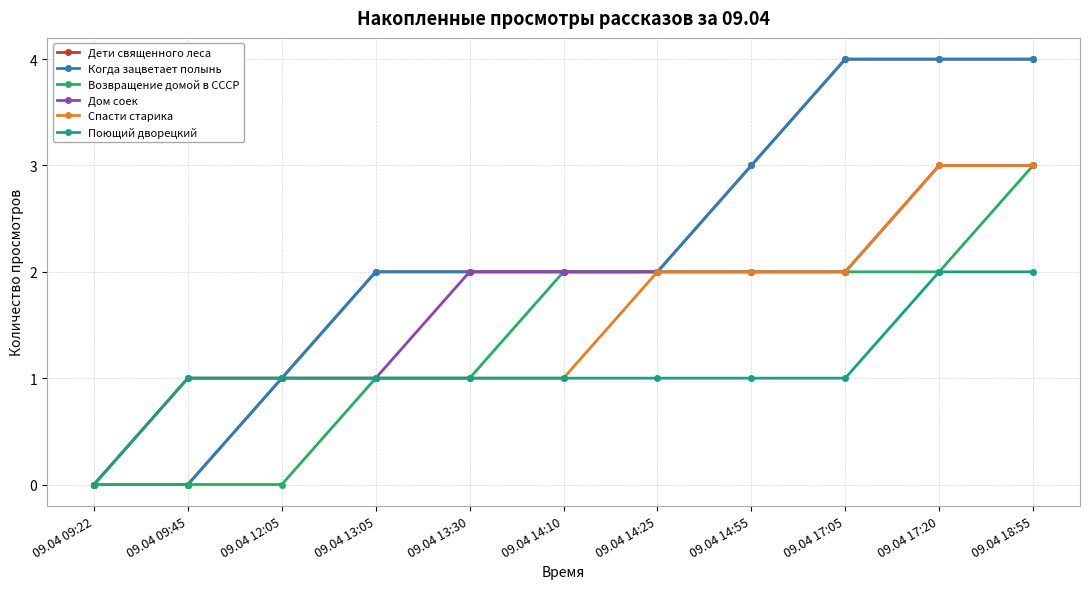

Reading left to right, transcribe all the data shown in this chart.

Дети священного леса: 09.04 09:22=0	09.04 09:45=0	09.04 12:05=1	09.04 13:05=2	09.04 13:30=2	09.04 14:10=2	09.04 14:25=2	09.04 14:55=3	09.04 17:05=4	09.04 17:20=4	09.04 18:55=4
Когда зацветает полынь: 09.04 09:22=0	09.04 09:45=0	09.04 12:05=1	09.04 13:05=2	09.04 13:30=2	09.04 14:10=2	09.04 14:25=2	09.04 14:55=3	09.04 17:05=4	09.04 17:20=4	09.04 18:55=4
Возвращение домой в СССР: 09.04 09:22=0	09.04 09:45=0	09.04 12:05=0	09.04 13:05=1	09.04 13:30=1	09.04 14:10=2	09.04 14:25=2	09.04 14:55=2	09.04 17:05=2	09.04 17:20=2	09.04 18:55=3
Дом соек: 09.04 09:22=0	09.04 09:45=1	09.04 12:05=1	09.04 13:05=1	09.04 13:30=2	09.04 14:10=2	09.04 14:25=2	09.04 14:55=2	09.04 17:05=2	09.04 17:20=3	09.04 18:55=3
Спасти старика: 09.04 09:22=0	09.04 09:45=1	09.04 12:05=1	09.04 13:05=1	09.04 13:30=1	09.04 14:10=1	09.04 14:25=2	09.04 14:55=2	09.04 17:05=2	09.04 17:20=3	09.04 18:55=3
Поющий дворецкий: 09.04 09:22=0	09.04 09:45=1	09.04 12:05=1	09.04 13:05=1	09.04 13:30=1	09.04 14:10=1	09.04 14:25=1	09.04 14:55=1	09.04 17:05=1	09.04 17:20=2	09.04 18:55=2